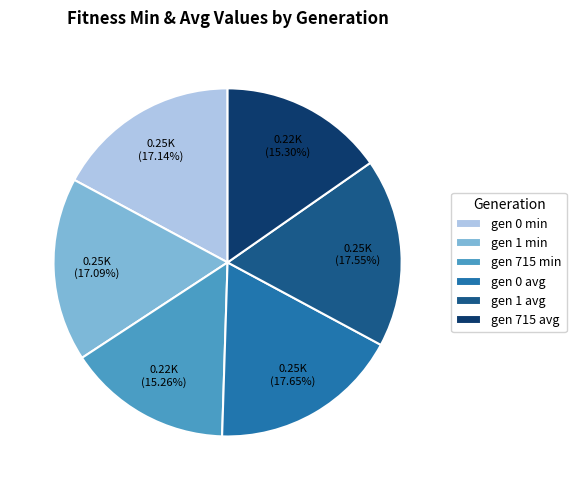

Is the sum of gen 715 avg and gen 1 min greater than half?

No